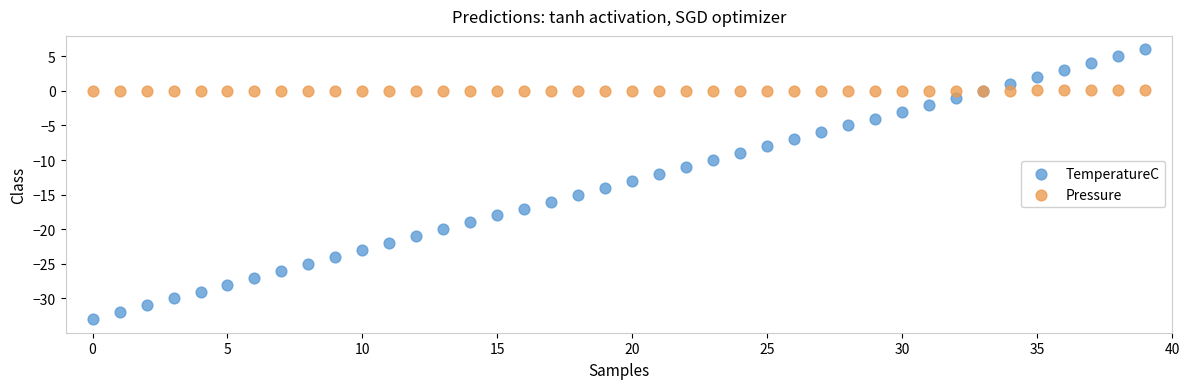

Which series has the largest Y range (max minus min)?

TemperatureC